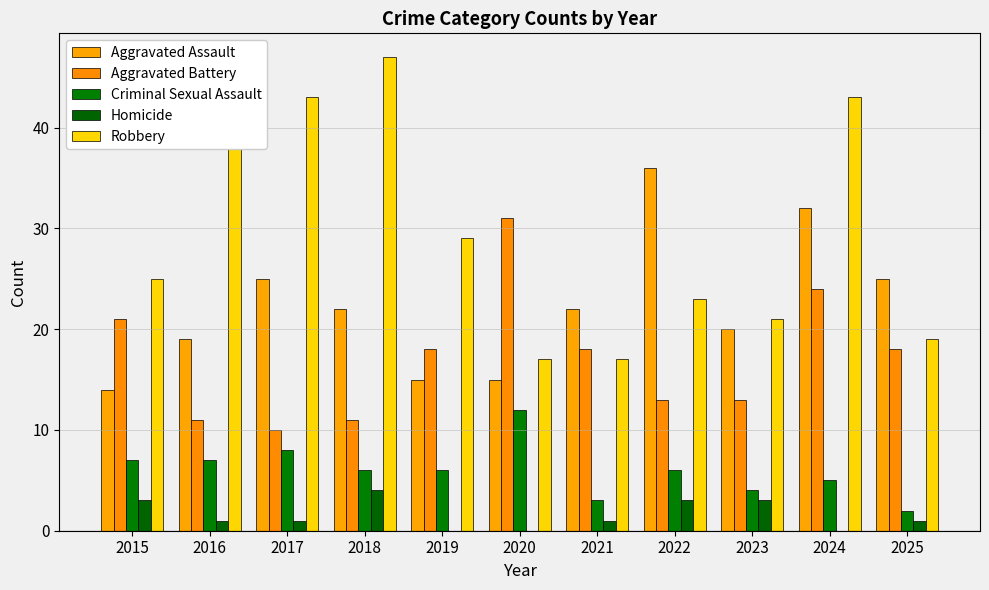

Rank the series at 2024 from lowest to highest value.

Homicide, Criminal Sexual Assault, Aggravated Battery, Aggravated Assault, Robbery